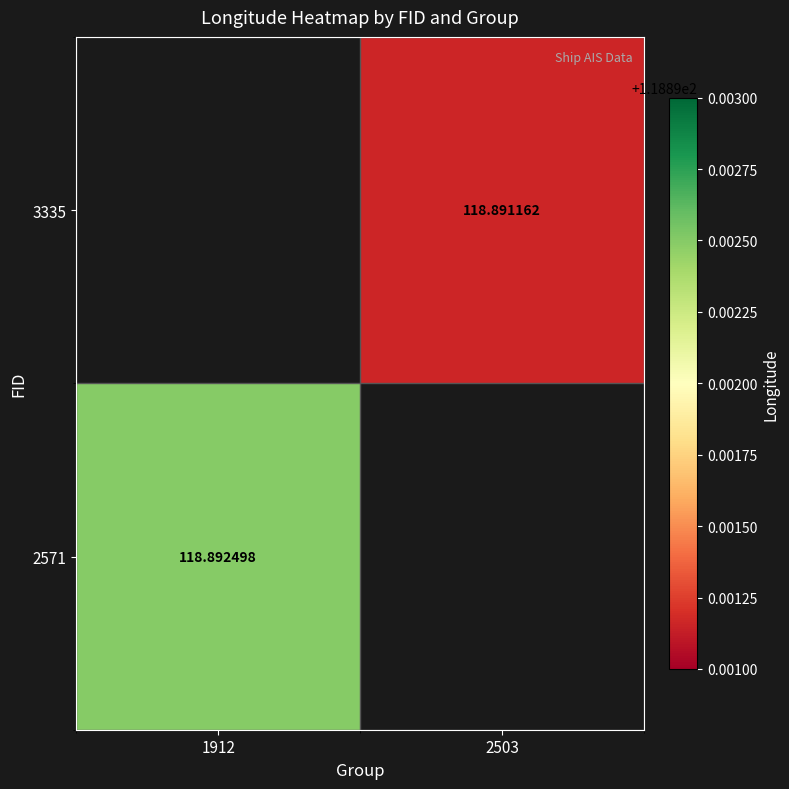

Is the value of 3335 at 2503 greater than the value of 2571 at 1912?

No